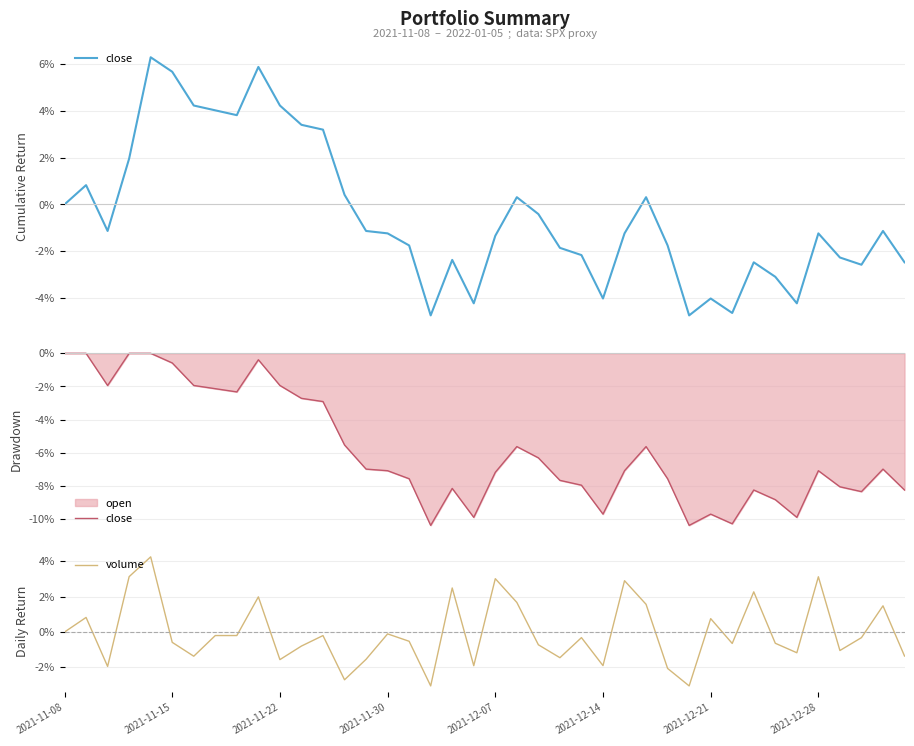

Is it true that volume equals 0.0 at 2021-11-08?

True